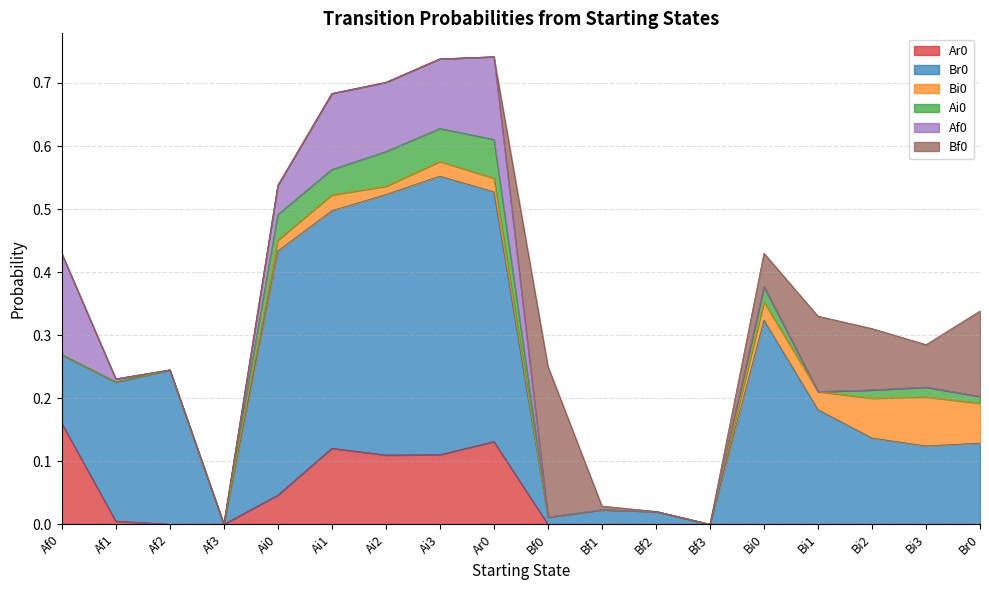

Where is the first local maximum for Bi0?

Ai1